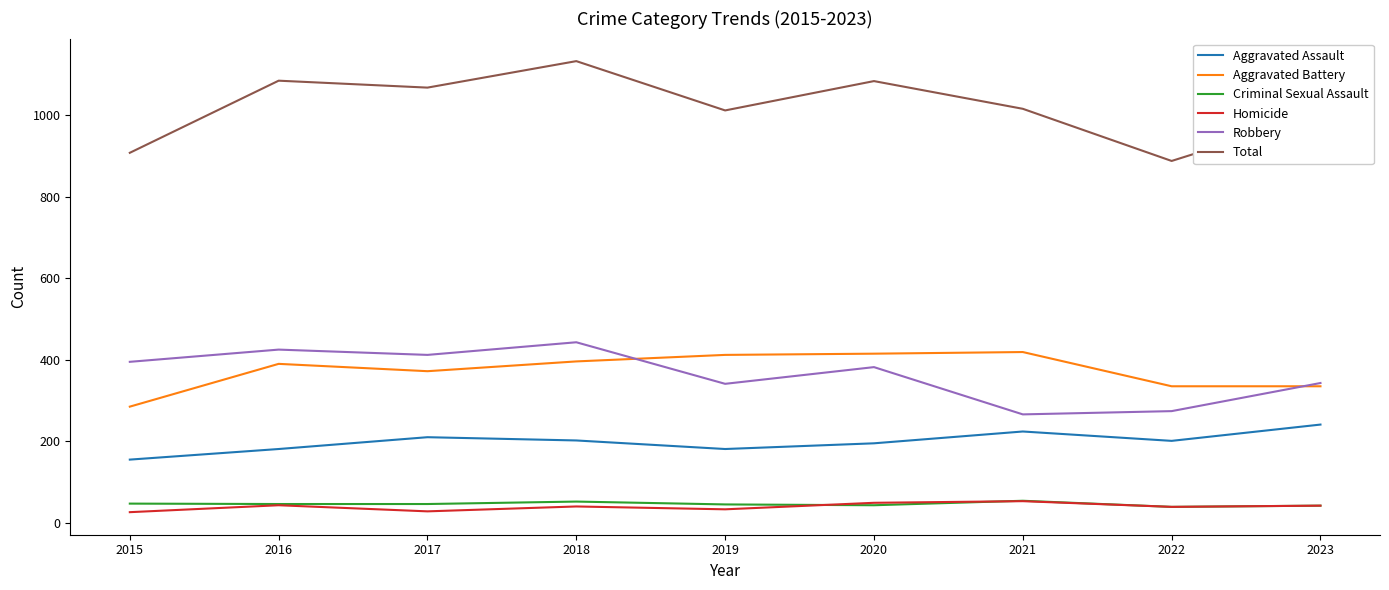

At which category does the chart reach its peak across all series?

2018